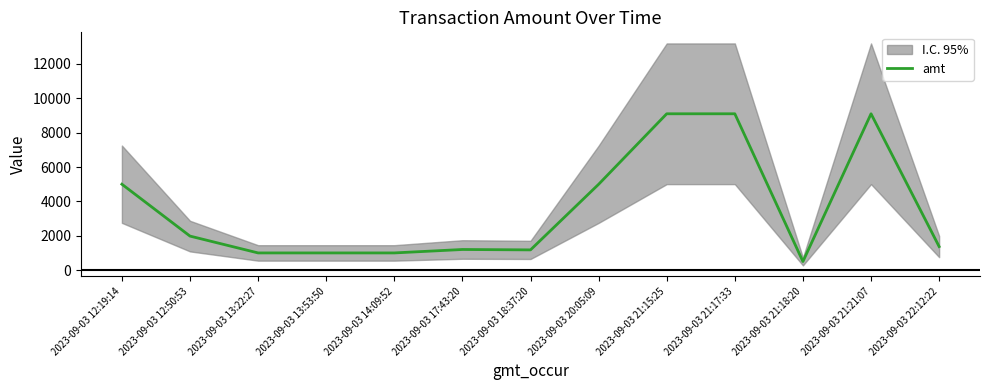

Approximately how many times larger is the value at 2023-09-03 22:12:22 compared to 2023-09-03 21:18:20?

2.7